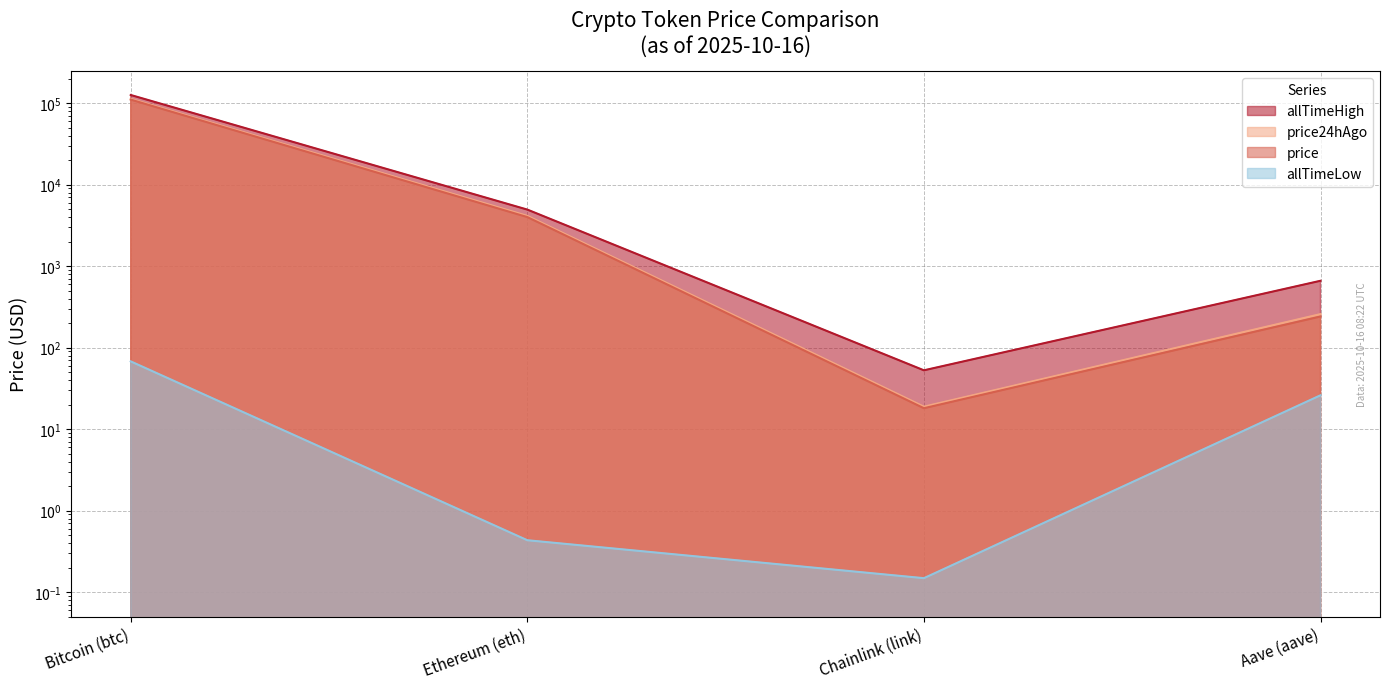

Which series has the largest range (max minus min)?

allTimeHigh